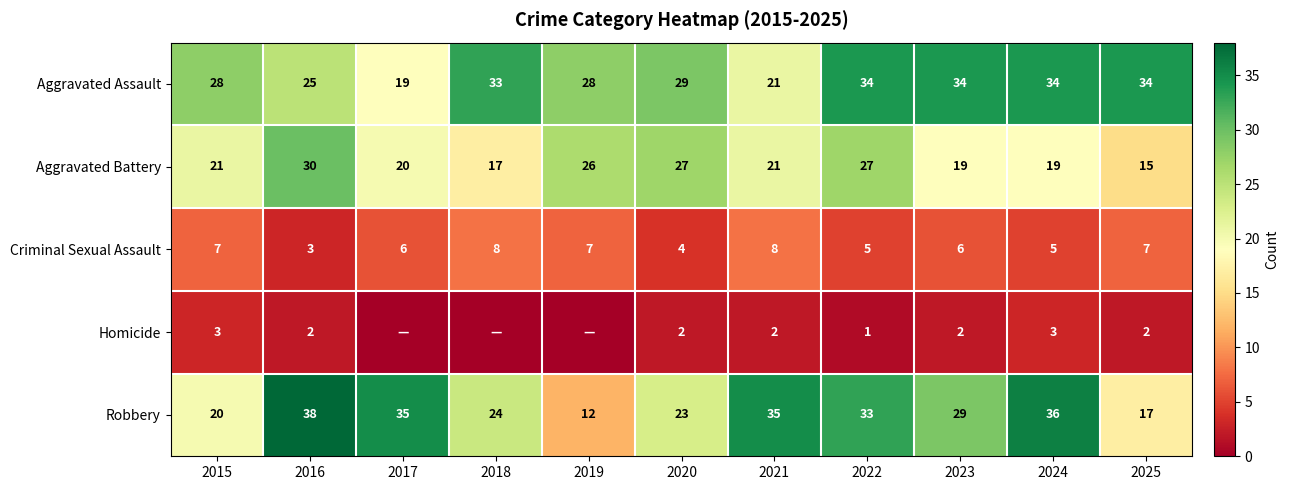

True or false: Aggravated Battery has a value of 19 at 2023.

True